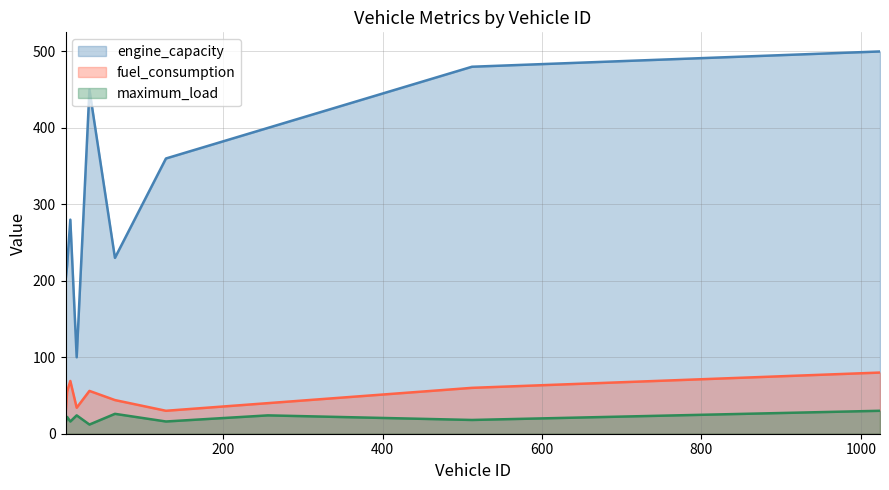

Which category has the highest value in the fuel_consumption series?

1024